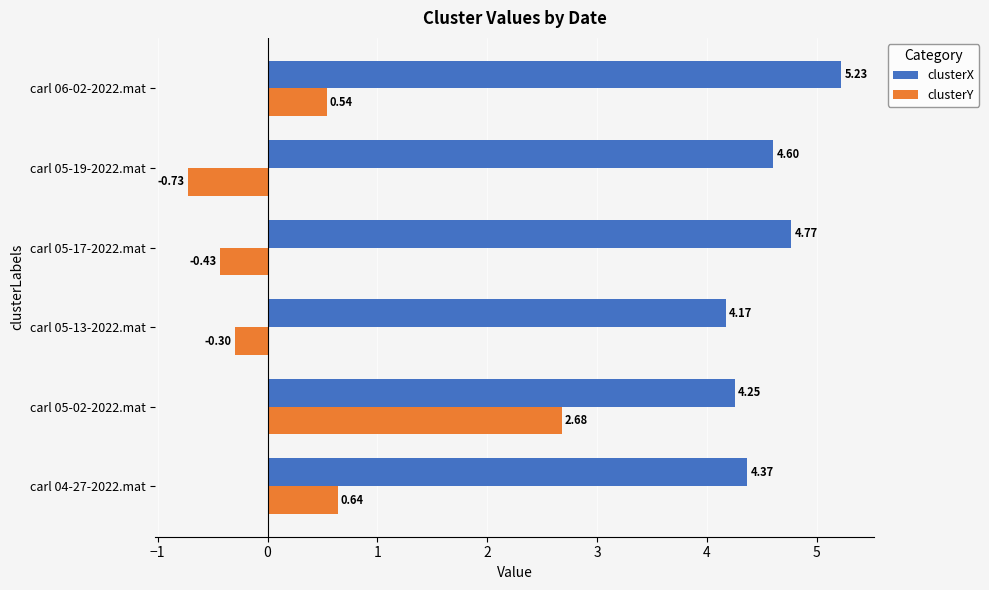

What is the difference between the maximum and second lowest values in the clusterX series?

1.0